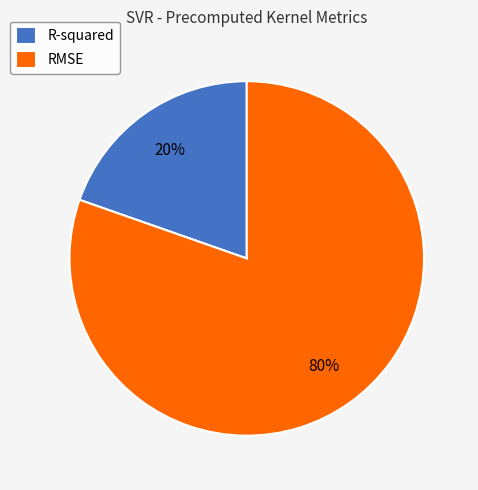

Approximately how many times larger is the value at R-squared compared to RMSE?

0.2